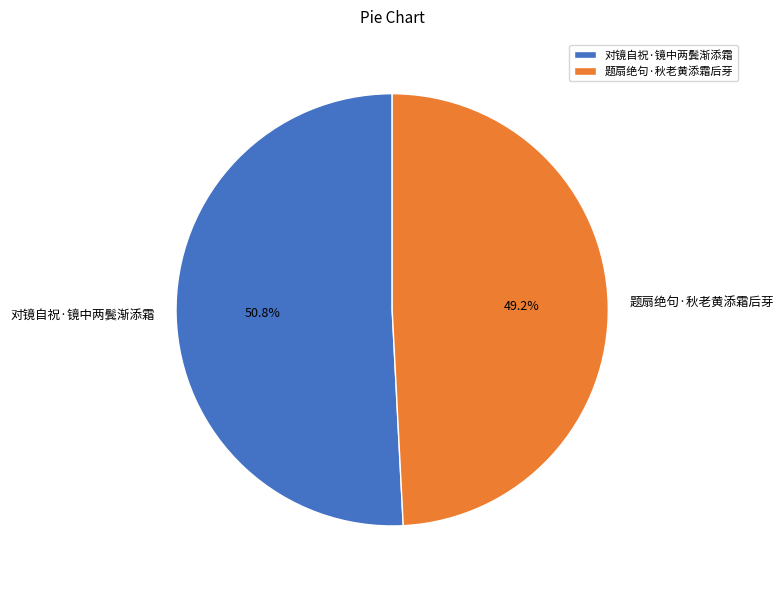

Does 题扇绝句·秋老黄添霜后芽 account for over 50% of the chart?

No